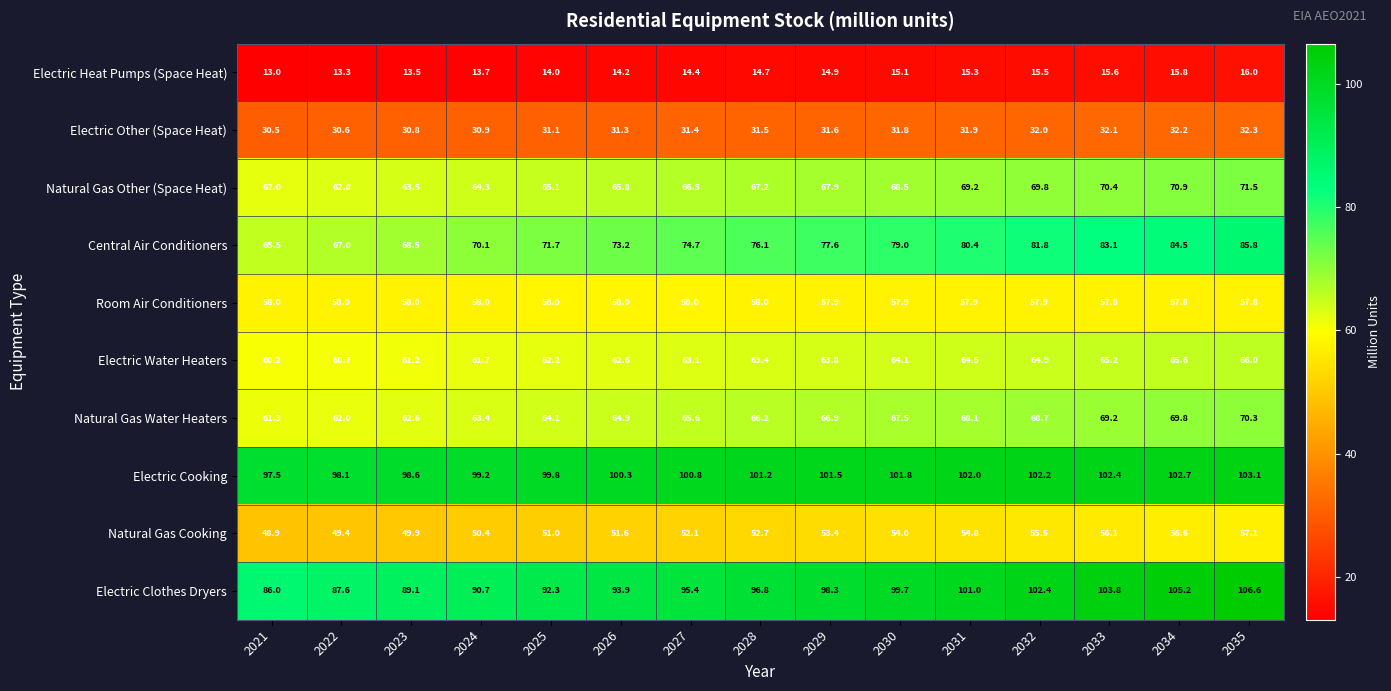

At which label is Natural Gas Other (Space Heat) closest to 66?

2026